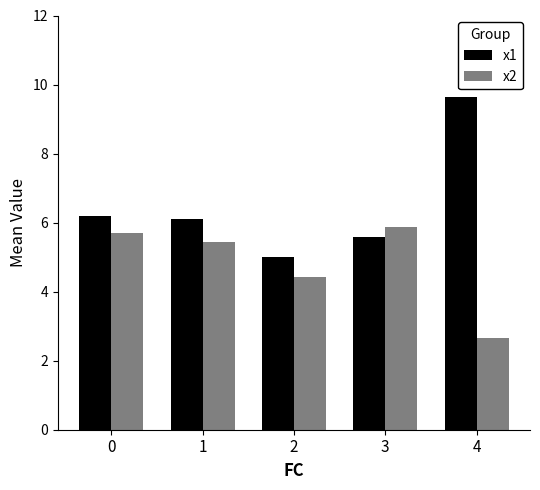

What is the difference between the maximum and minimum values in the x1 series?

4.6